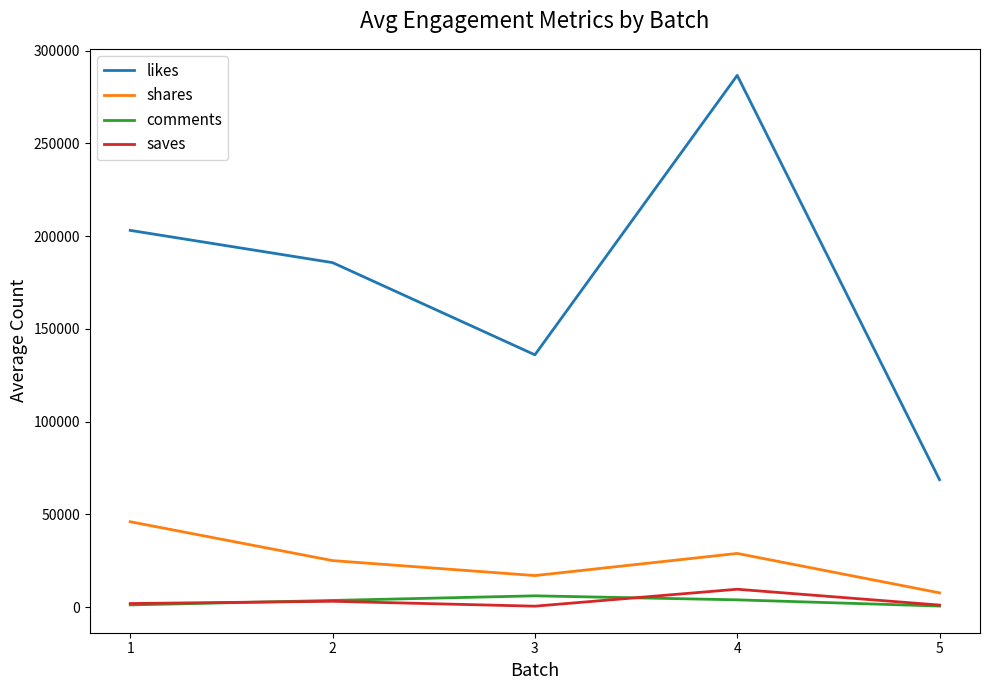

Is the value of comments at 4 greater than the value of likes at 3?

No